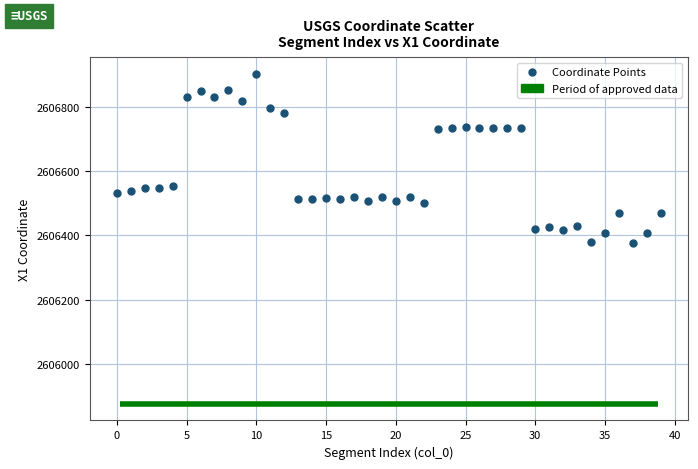

What is the range of Y values (max minus min)?

526.9